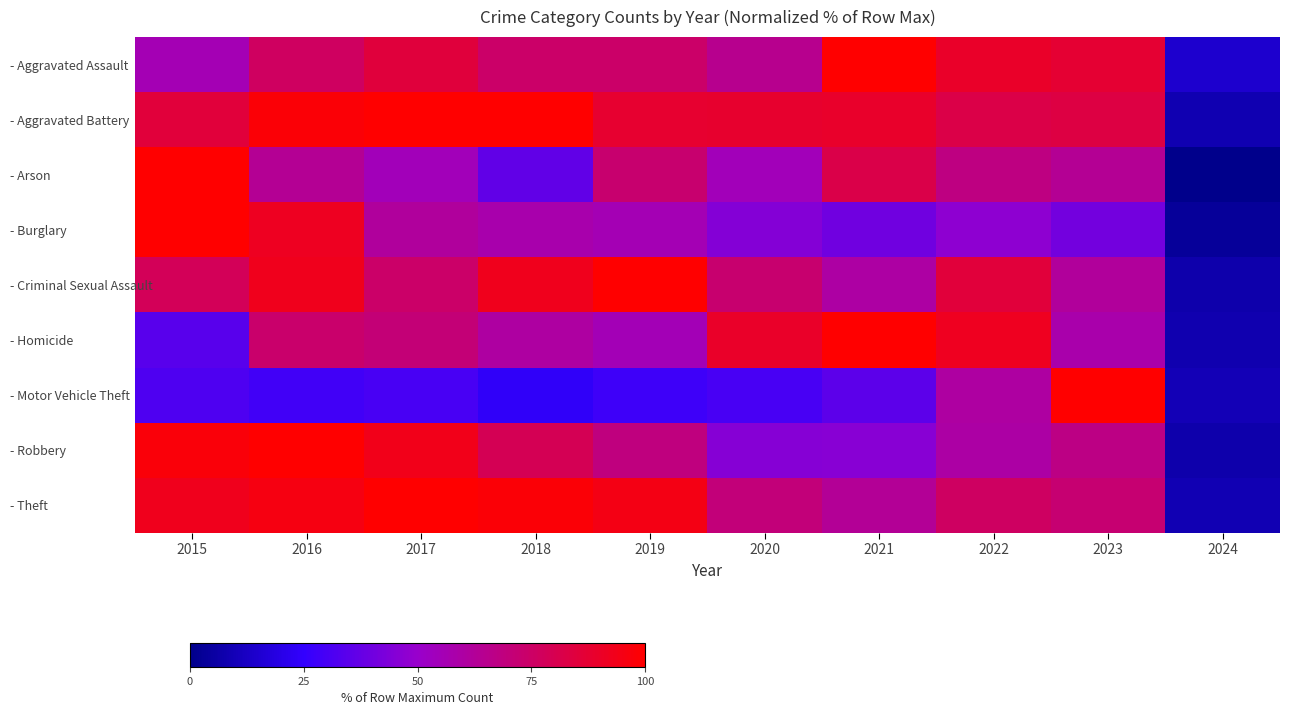

Which series changed the most between 2015 and 2021?

- Homicide